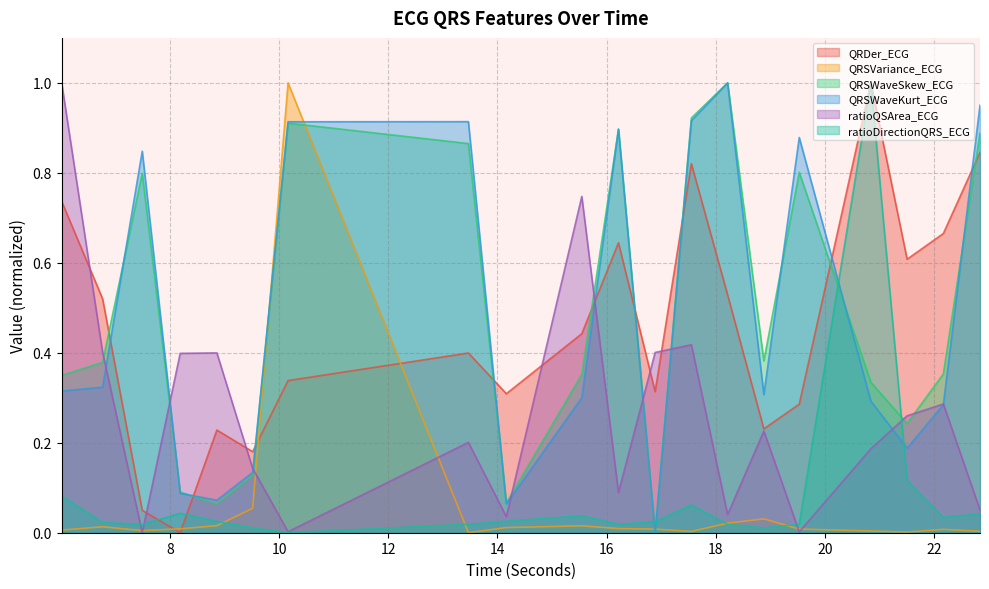

How many interior local peaks does the QRSWaveSkew_ECG series have?

5